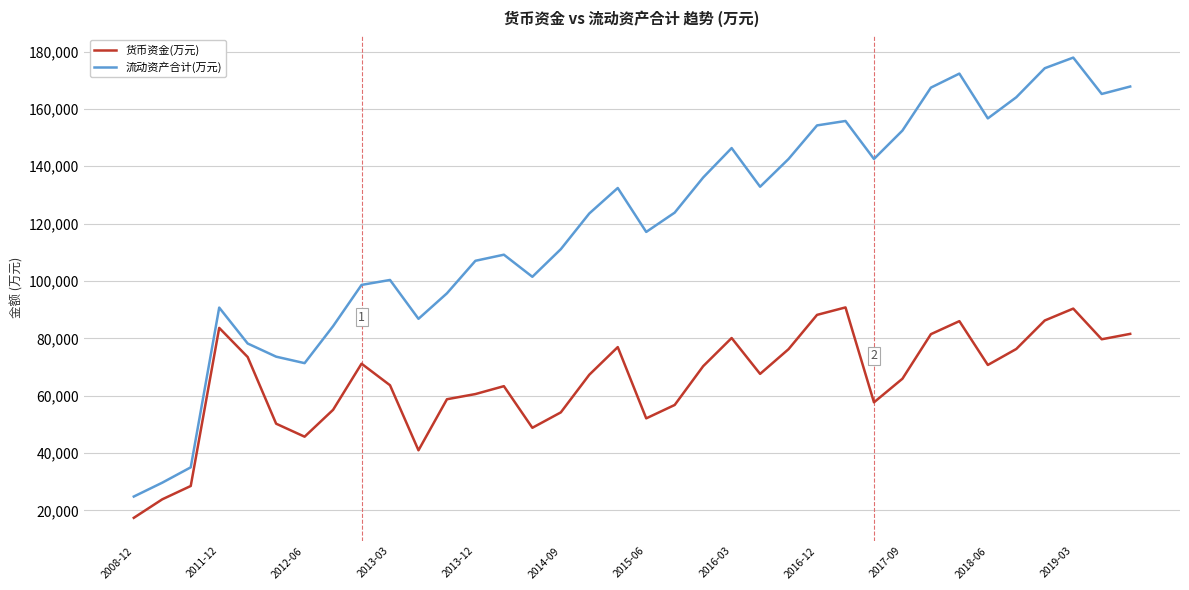

Rank the series by their average value, from highest to lowest.

流动资产合计(万元), 货币资金(万元)